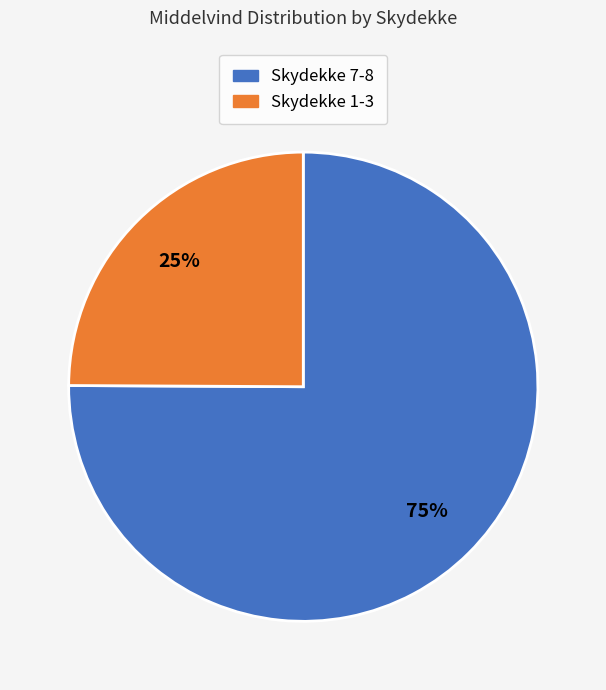

To the nearest percent, what is the difference between the Skydekke 1-3 and Skydekke 7-8 slice percentages?

50%